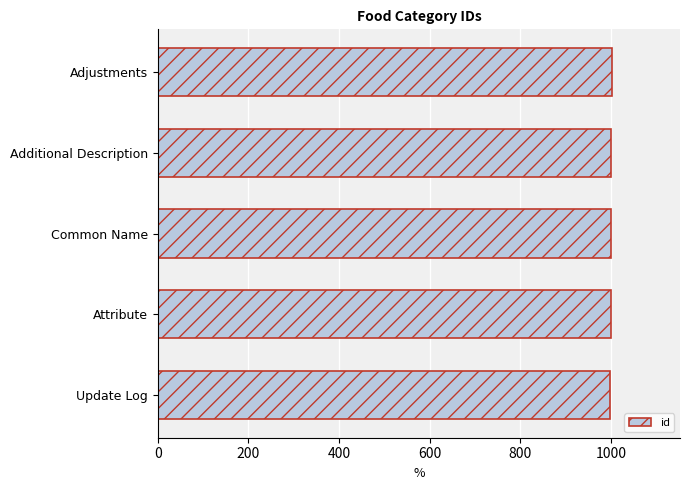

What is the ratio of the value at Attribute to the value at Adjustments?

1.0